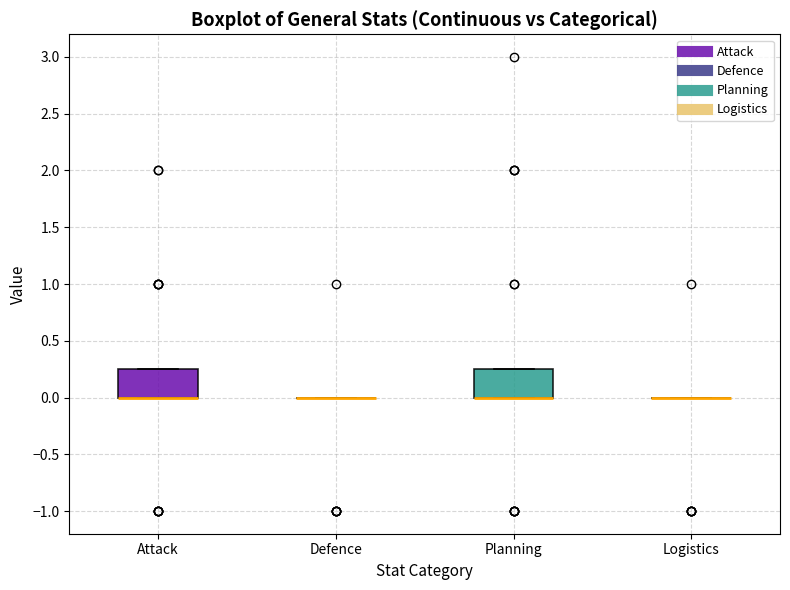

Reading left to right, read every box against the y-axis: the position of its median line, the range the box covers, and the ends of its whiskers. The values are not printed on the chart, so give them approximately, as read against the axis.

Attack: median 0.00 (drawn on the box's lower edge), box 0.00 to 0.25, whiskers 0.00 to 0.25
Defence: box collapsed to a line at 0.00, whiskers 0.00 to 0.00
Planning: median 0.00 (drawn on the box's lower edge), box 0.00 to 0.25, whiskers 0.00 to 0.25
Logistics: box collapsed to a line at 0.00, whiskers 0.00 to 0.00